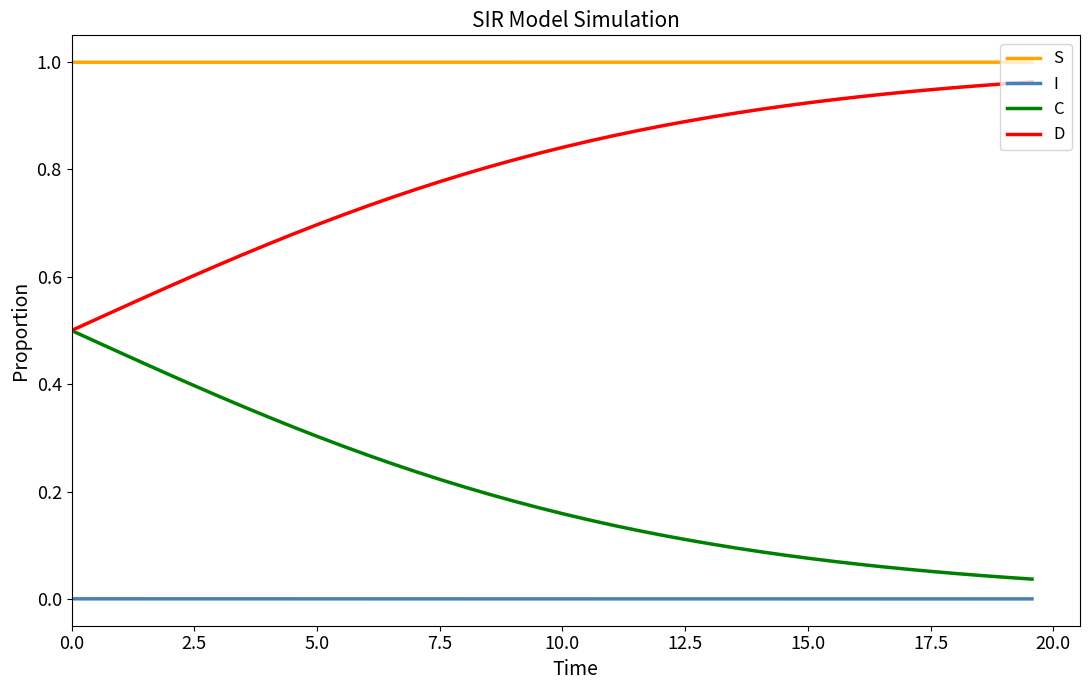

What are all the series names shown in the legend?

S, I, C, D